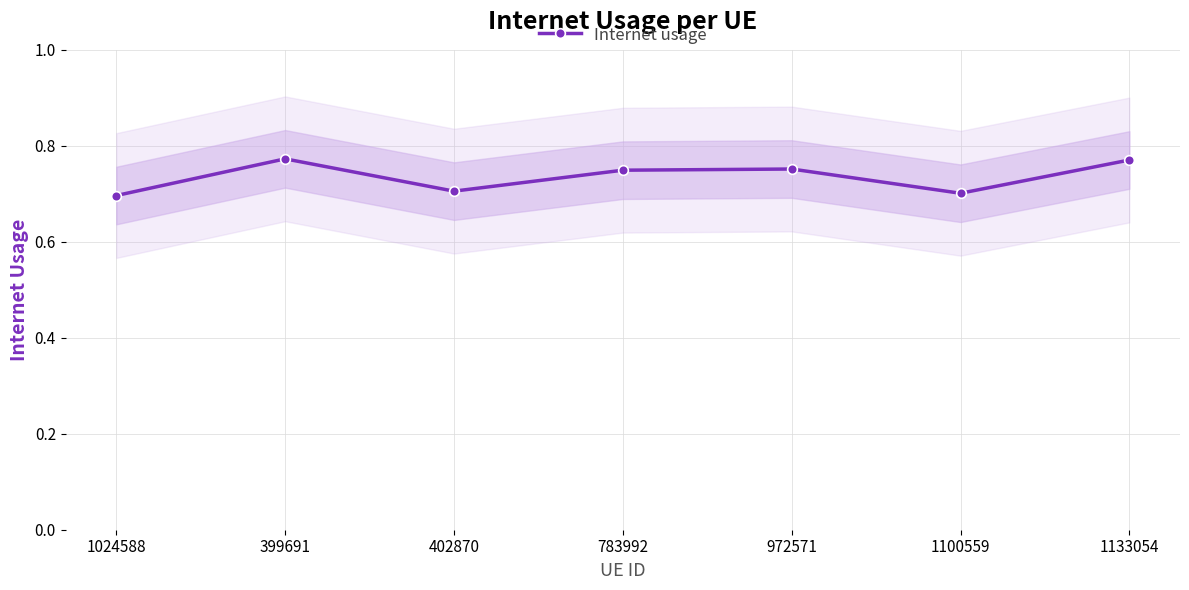

What is the maximum value shown in the chart?

0.8